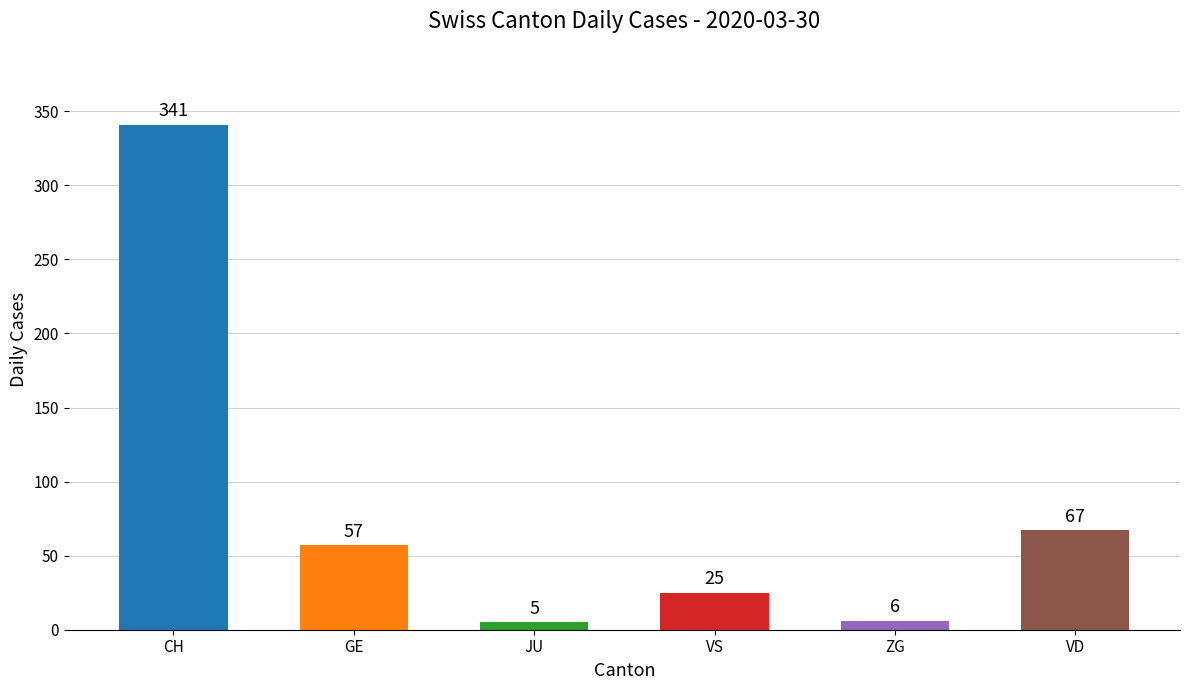

List the labels in order of value, smallest first.

JU, ZG, VS, GE, VD, CH